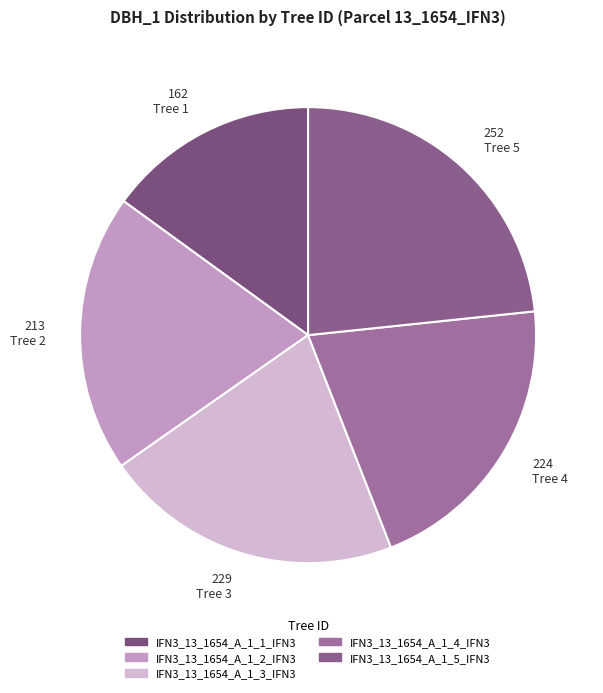

What is the largest slice in the pie chart?

IFN3_13_1654_A_1_5_IFN3